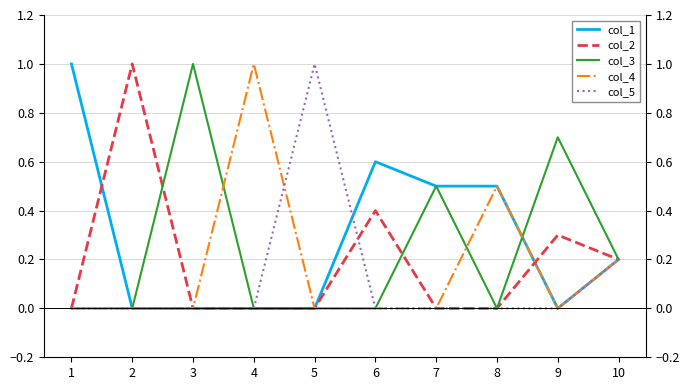

Which has a higher value, 6 or 4?

6